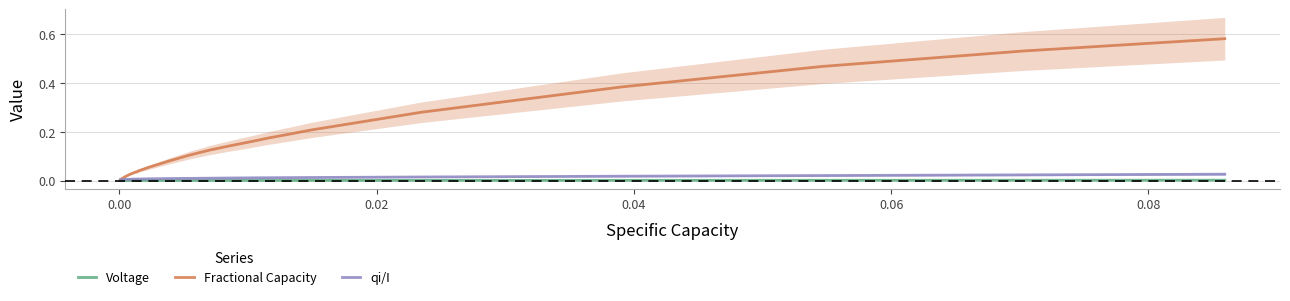

What is the difference between the second highest and minimum values in the Fractional Capacity series?

0.5